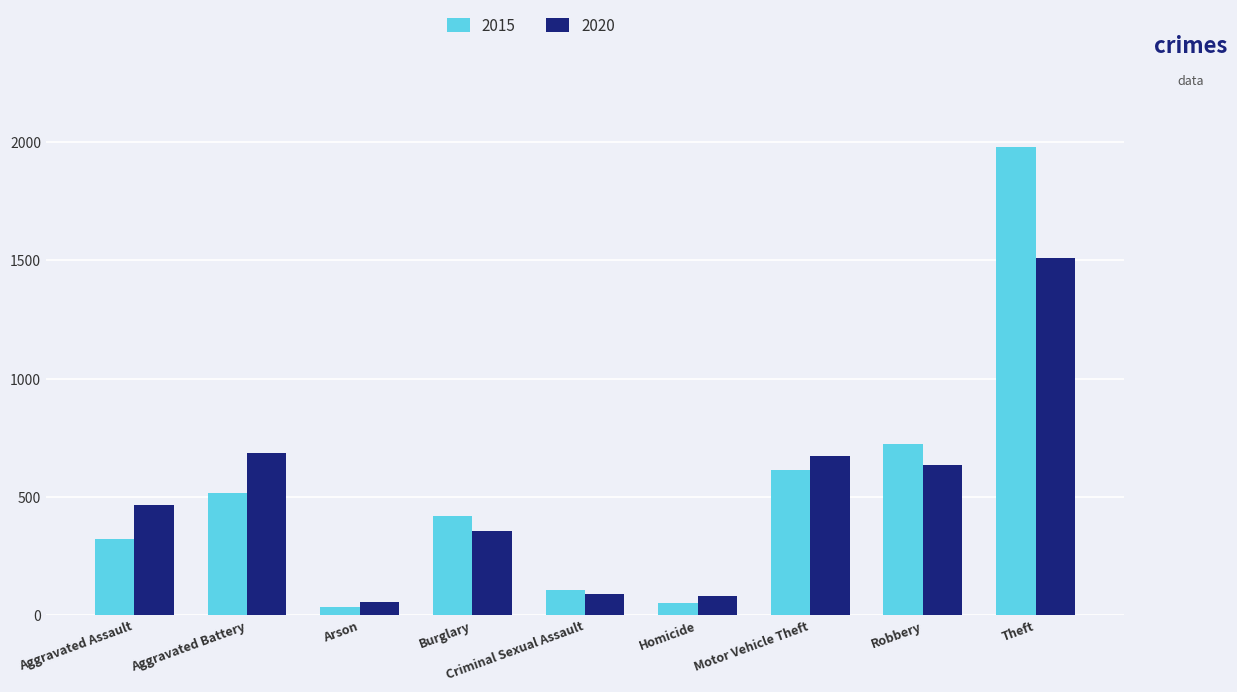

What is the label of the 8th bar from the right?

Aggravated Battery